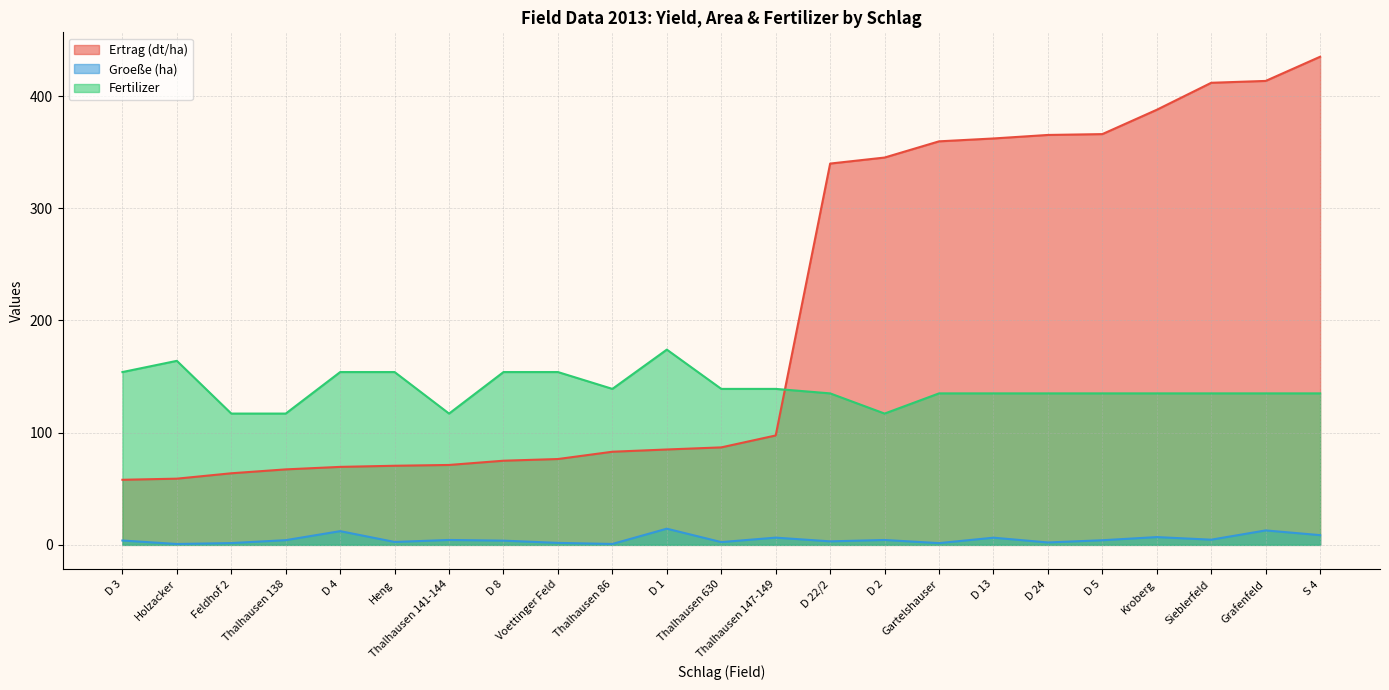

At which category does the chart reach its minimum across all series?

Holzacker